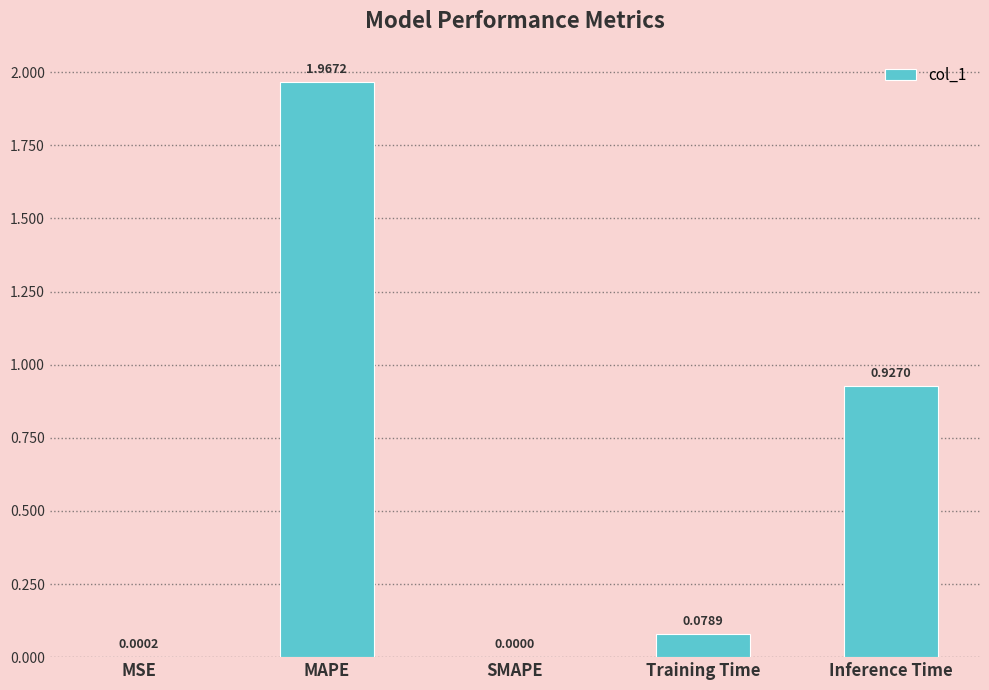

At which label is the value closest to 0?

SMAPE